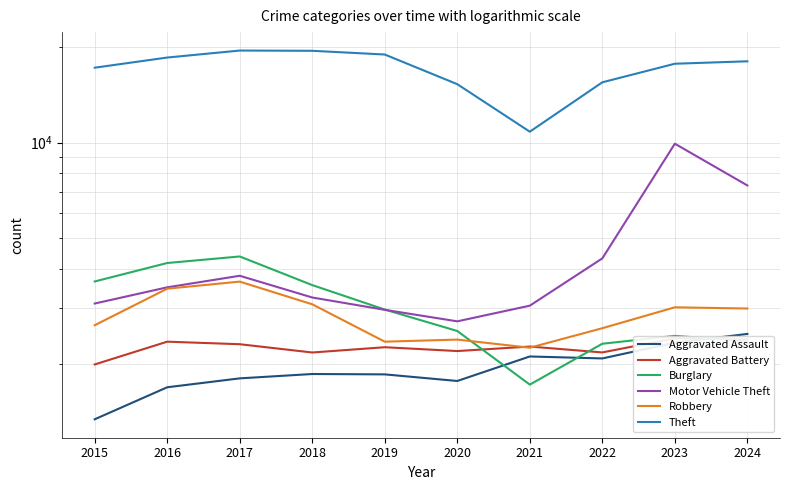

Is it true that Motor Vehicle Theft equals 3496 at 2016?

True